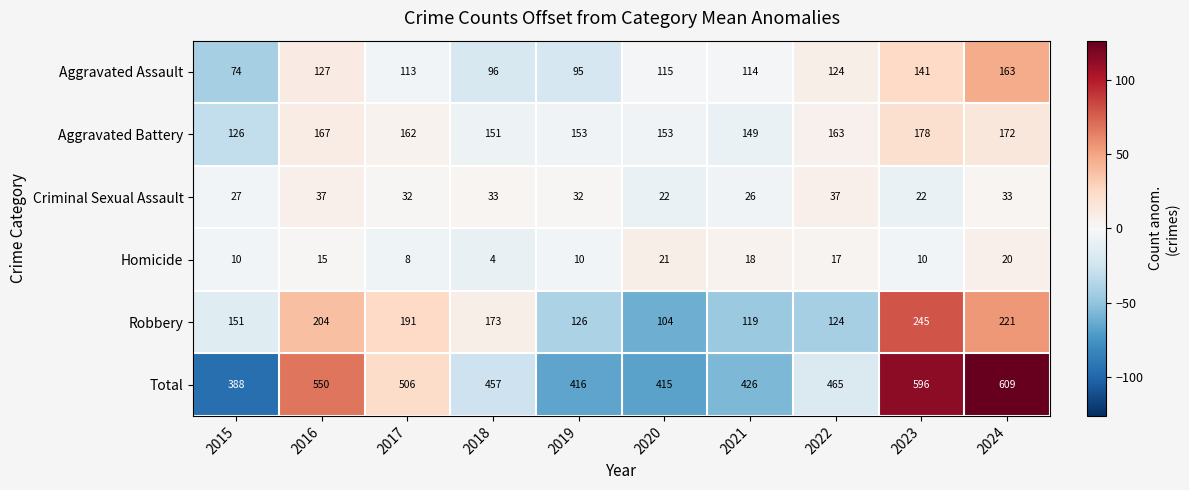

What is the difference between the maximum and second lowest values in the Total series?

194